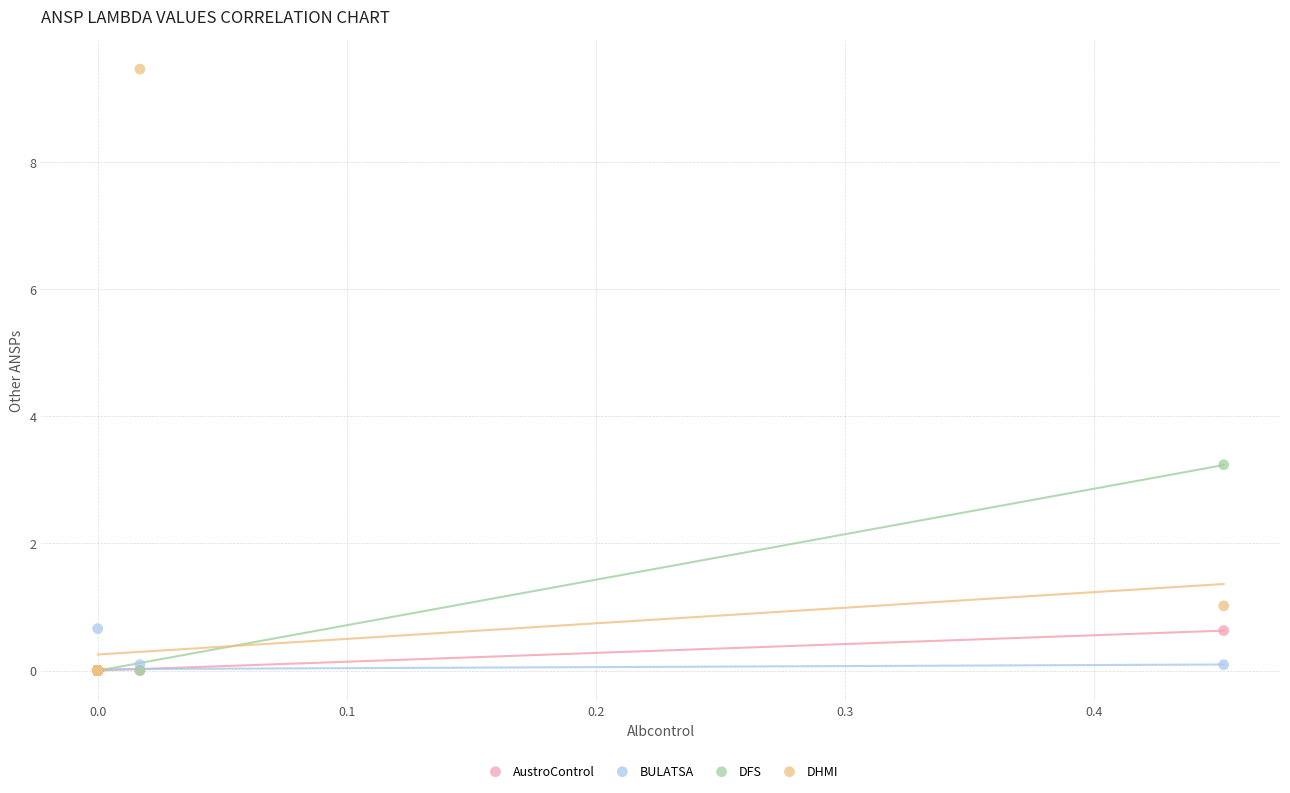

Across all series, what Y value is closest to 4?

3.2